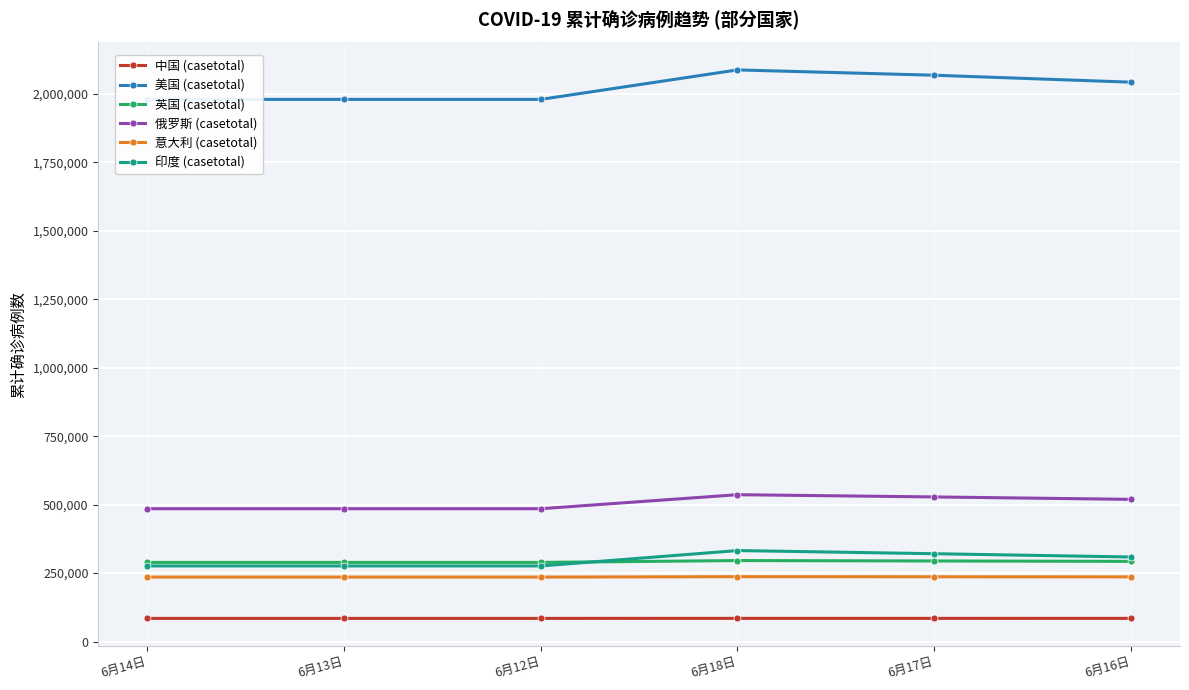

What is the difference between the maximum and minimum values in the 意大利 (casetotal) series?

1428